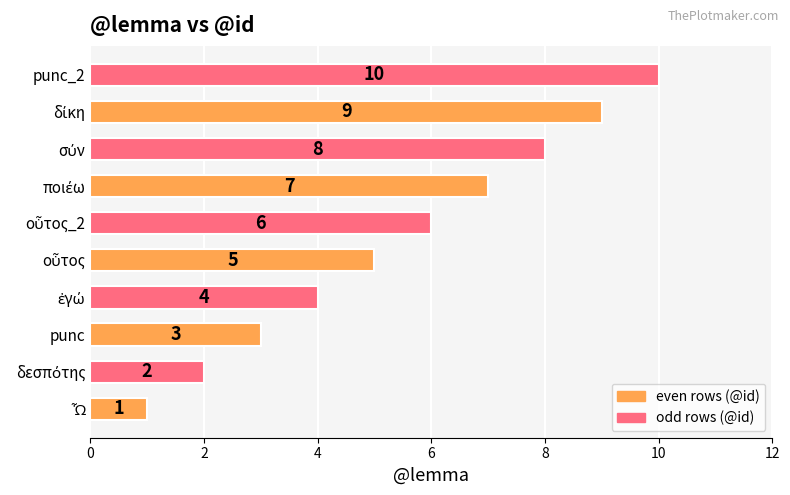

What is the greatest value displayed?

10